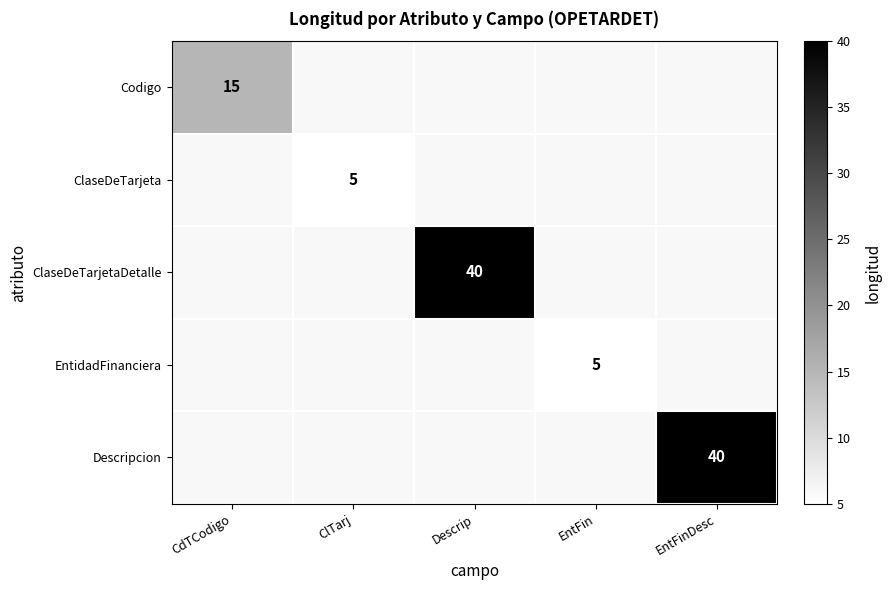

Which label corresponds to the smallest value in the chart?

ClTarj